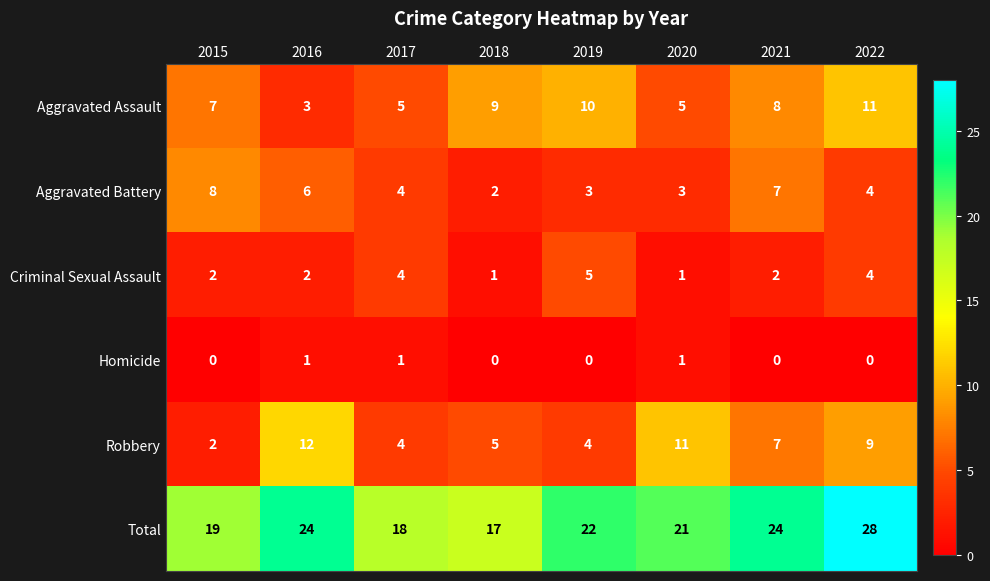

At which category is the sum across all series the highest?

2022